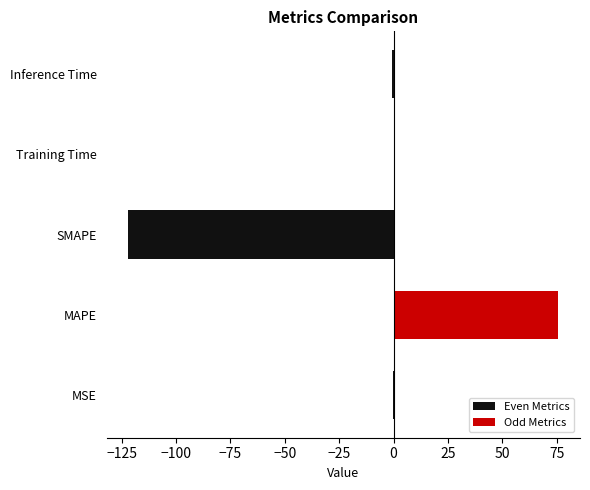

List the series in order of their peak value, lowest first.

Even Metrics, Odd Metrics